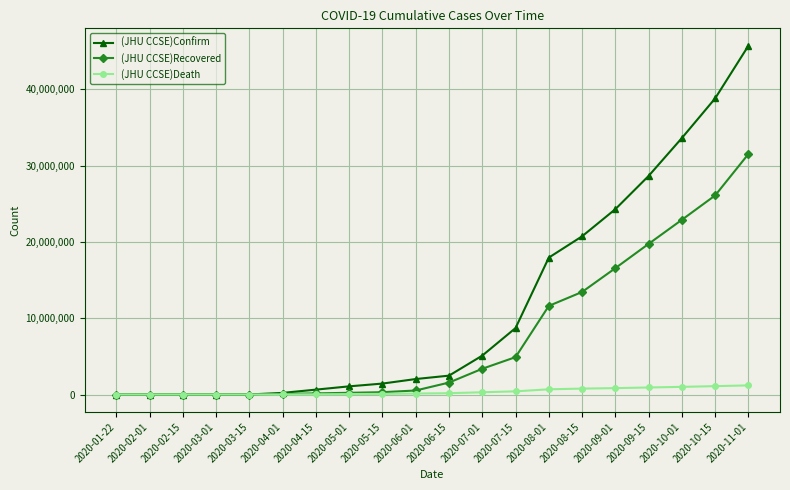

At how many categories does at least one series exceed 17415110?

7